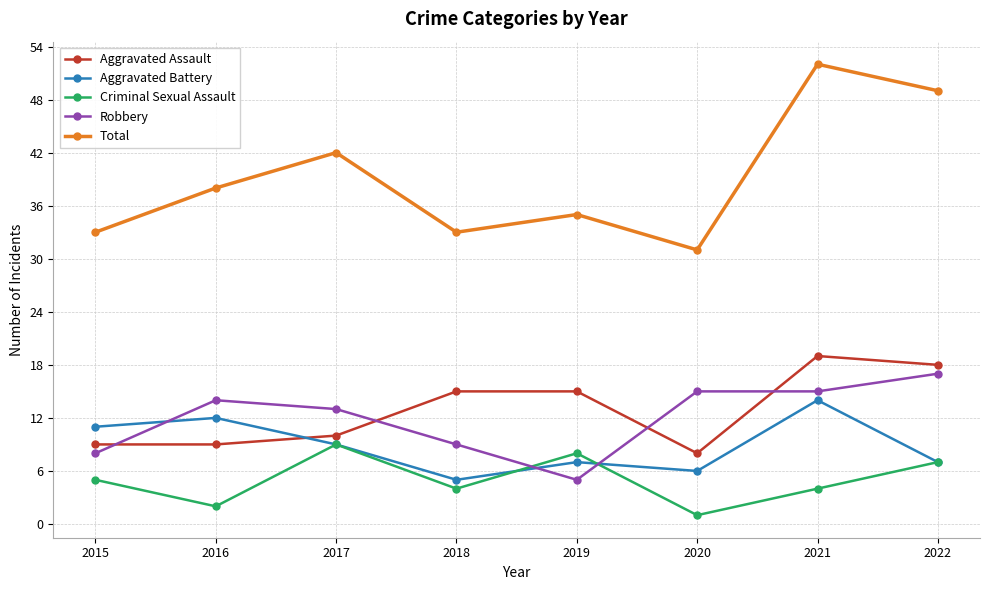

What is the sum of the Total values at 2017 and 2019?

77